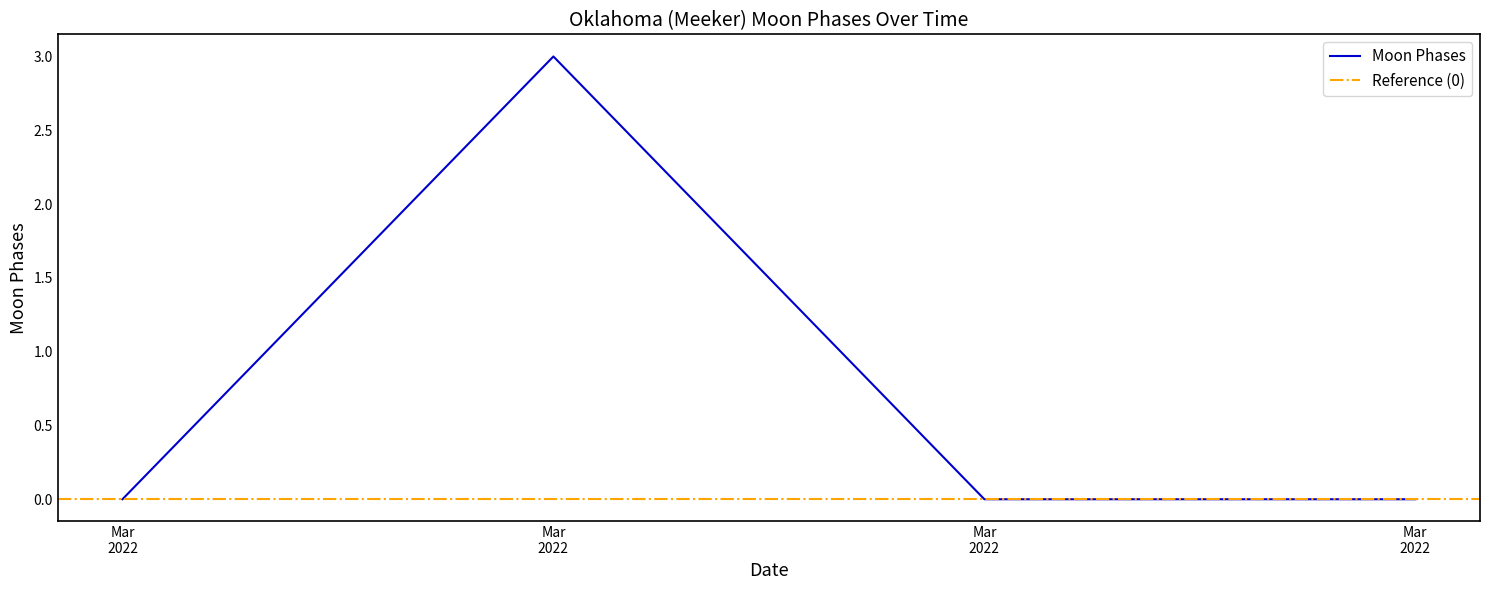

The chart shows a value of 0 at 2022-03-28. True or false?

True